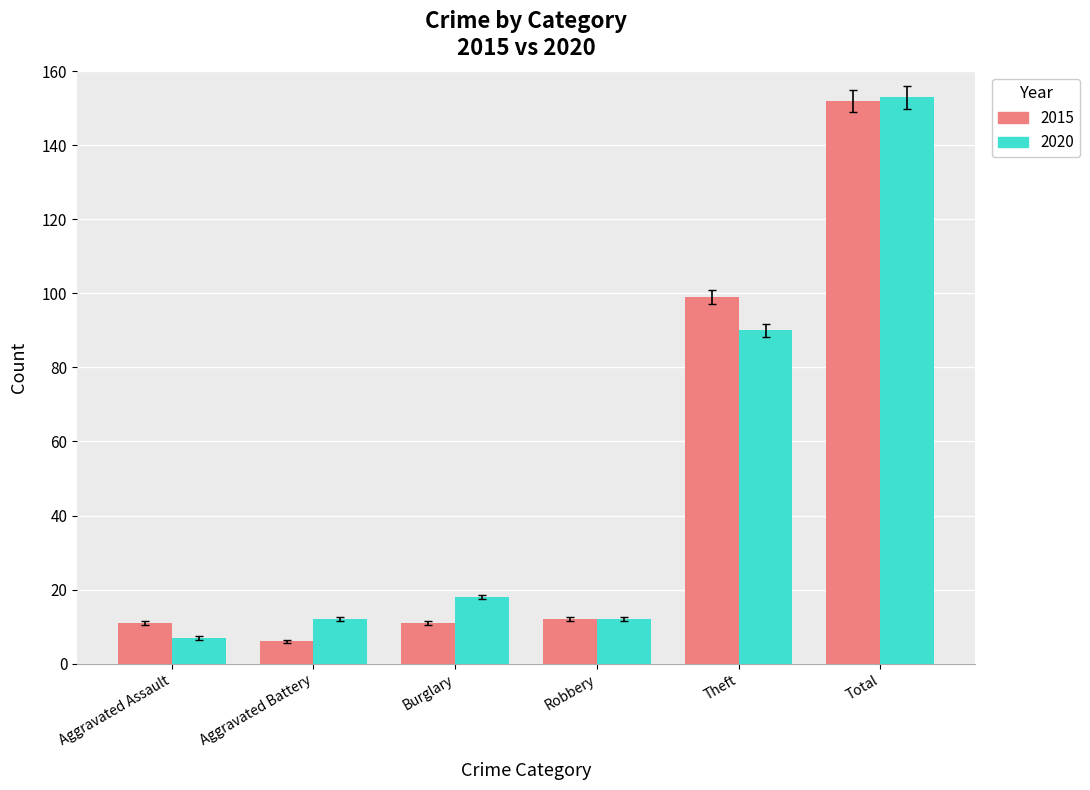

Does the chart contain any negative values?

No